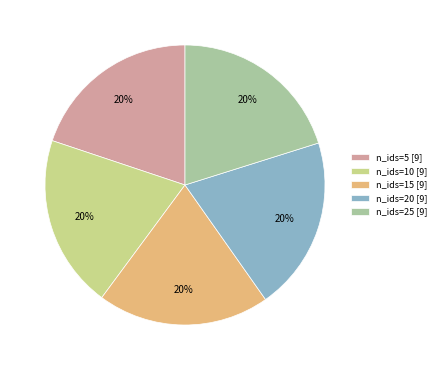

Is there any slice that represents more than half of the pie?

No